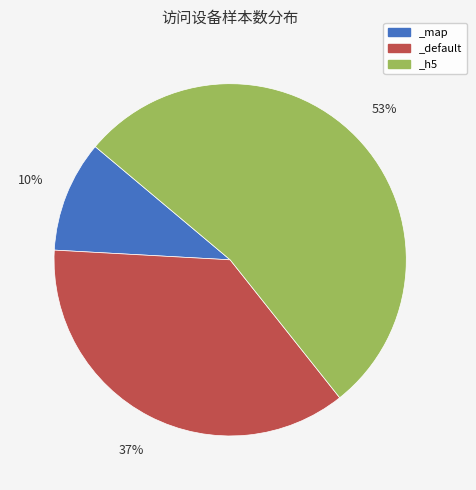

To the nearest percent, what is the average slice percentage?

33%